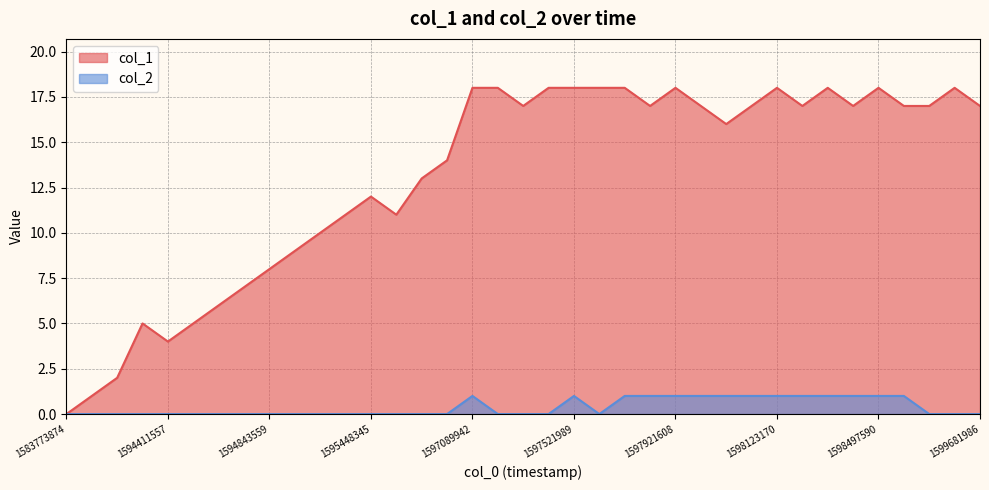

True or false: col_2 and col_1 intersect in this chart.

False